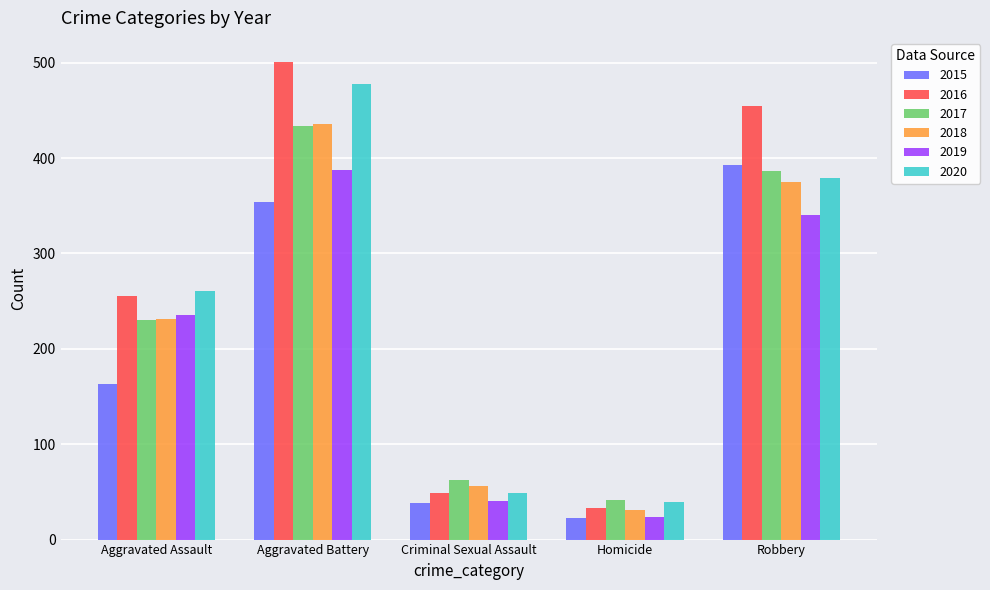

What is the label of the 5th bar from the right?

Aggravated Assault